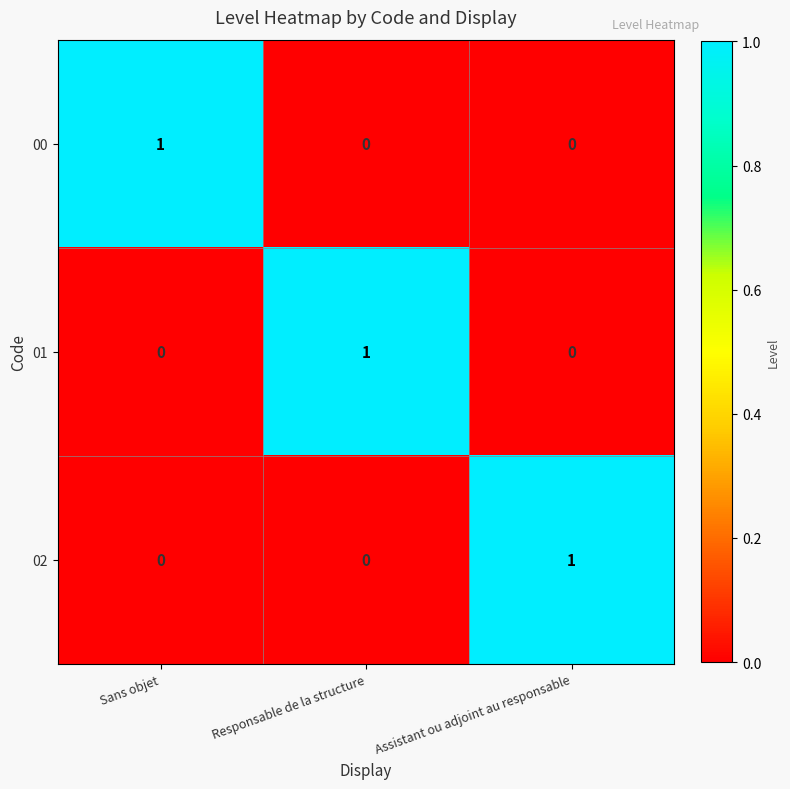

Is the value of 02 at Assistant ou adjoint au responsable greater than the value of 01 at Sans objet?

Yes